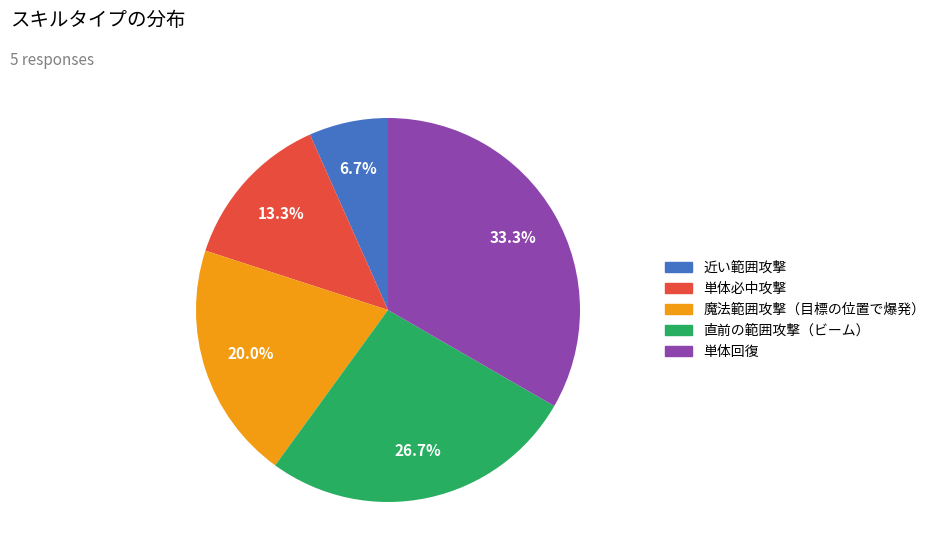

What is the largest slice in the pie chart?

単体回復